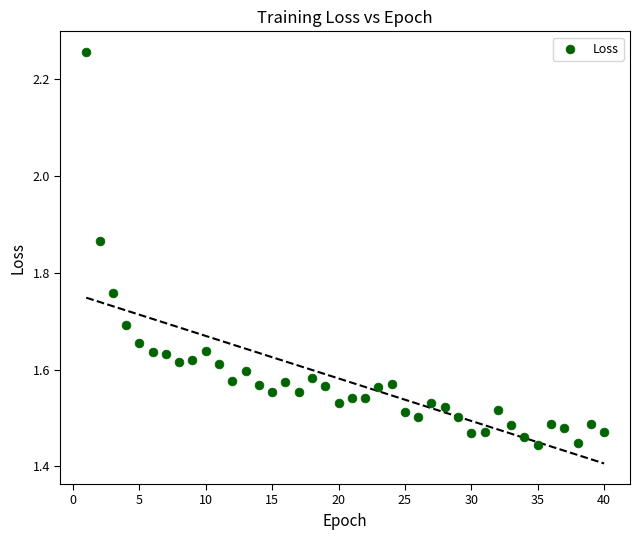

What is the range of Y values (max minus min)?

0.8